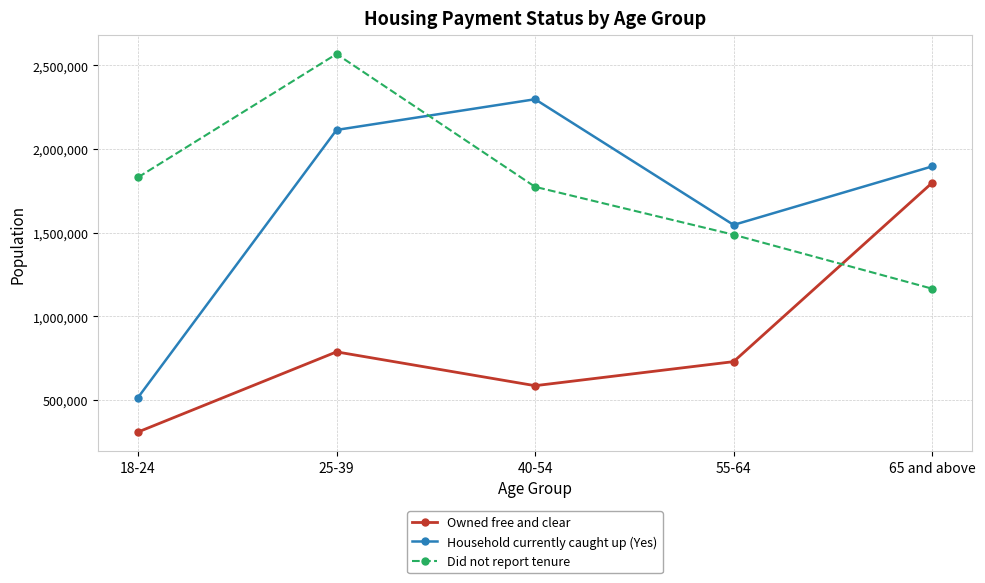

Where is the first local minimum for Owned free and clear?

40-54